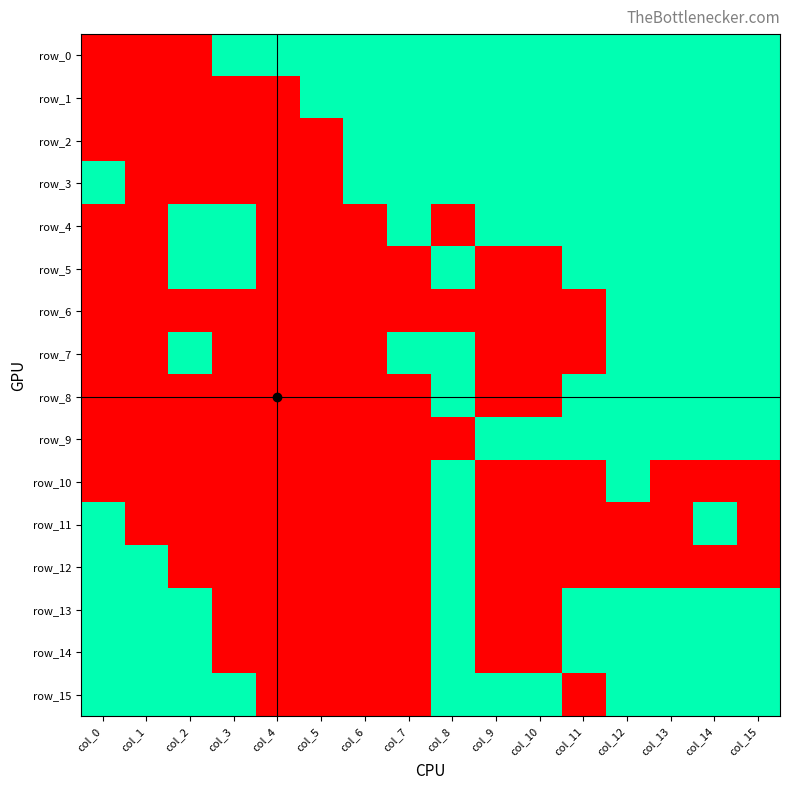

At which label is row_1 closest to 0?

col_0